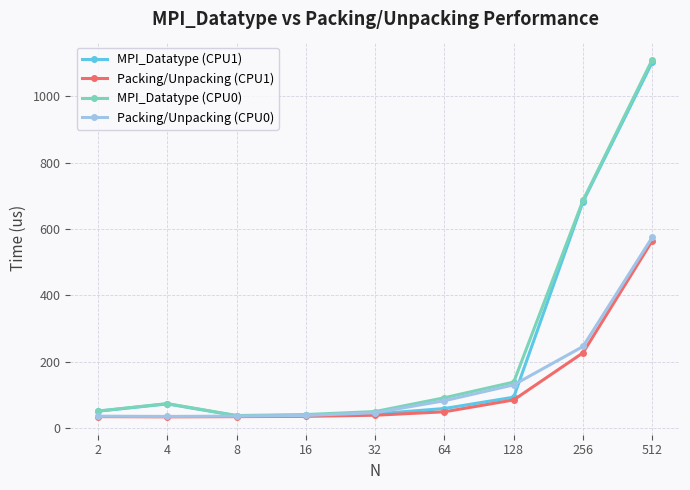

What is the value of the Packing/Unpacking (CPU0) point at the 3rd from the left?

35.5